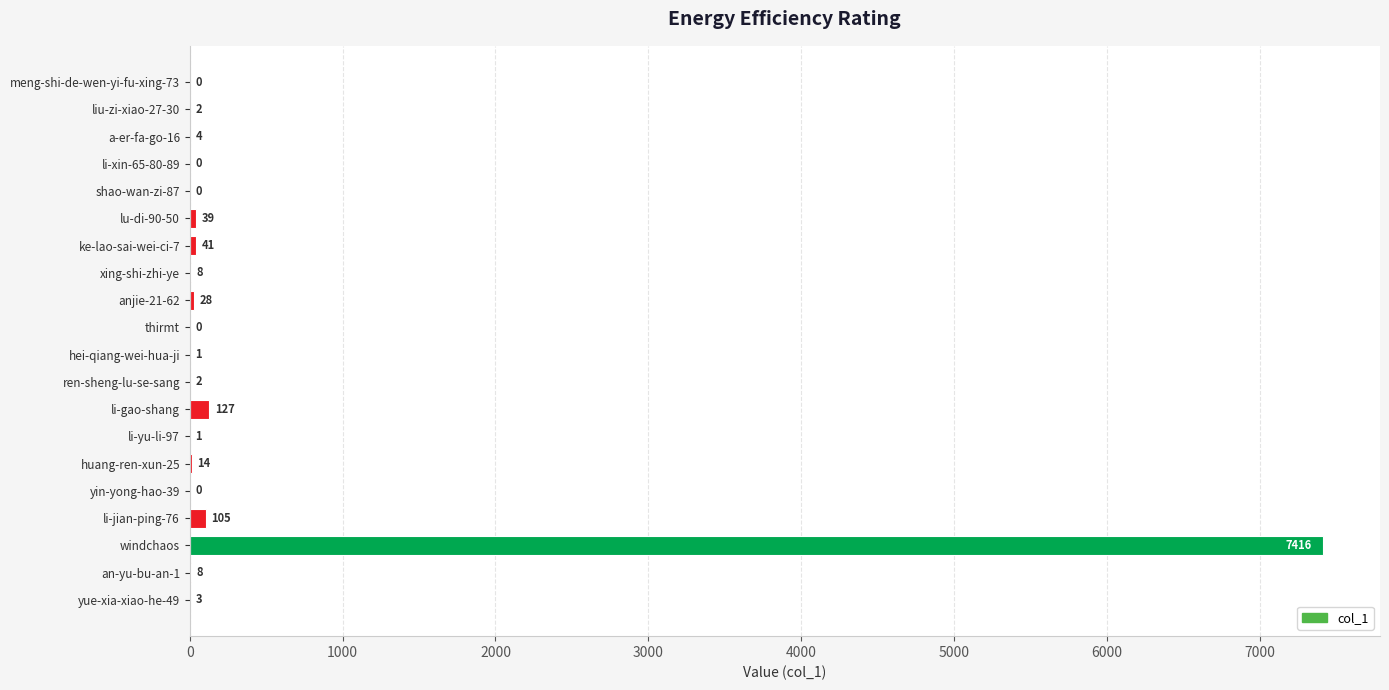

Does the chart contain stacked bars?

No